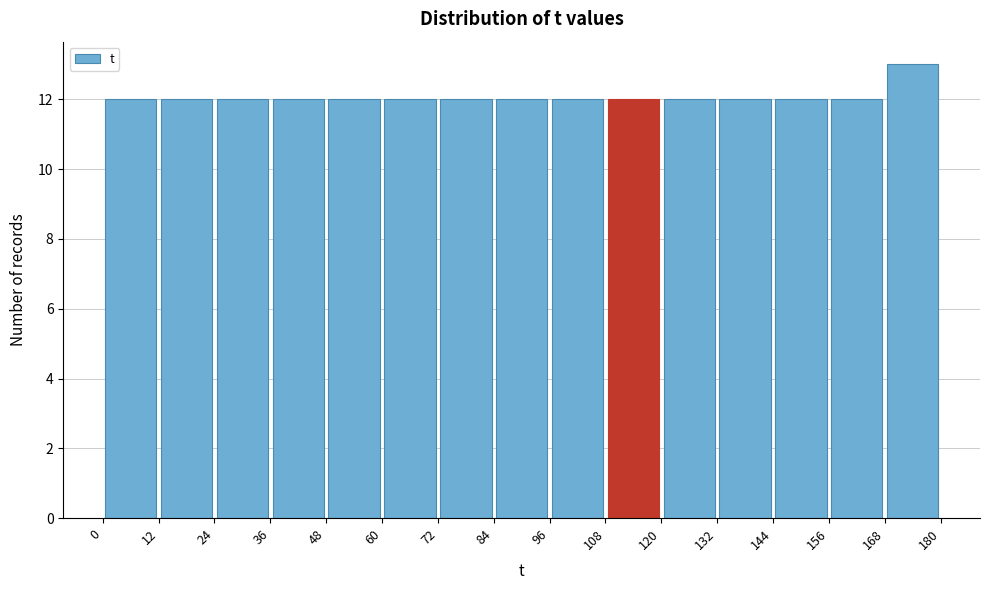

How tall is the bar that spans 48 to 60 on the x-axis? The values are not printed on the chart, so give them approximately, as read against the axis.

12